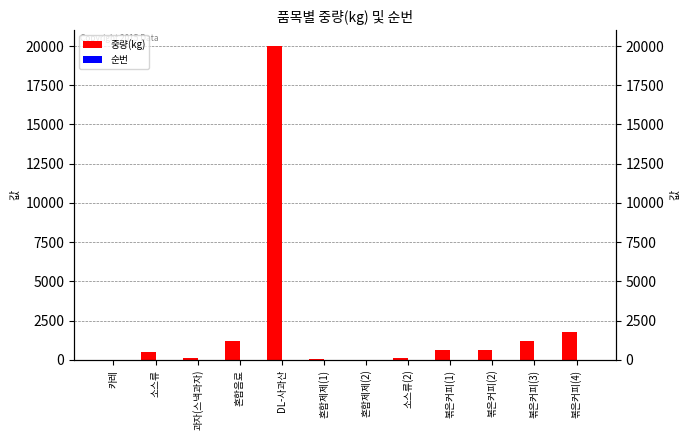

What are all the series names shown in the legend?

중량(kg), 순번